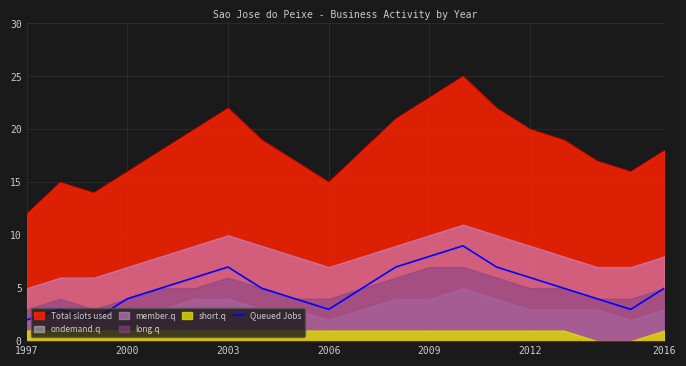

What is the highest value of the Queued Jobs series?

9